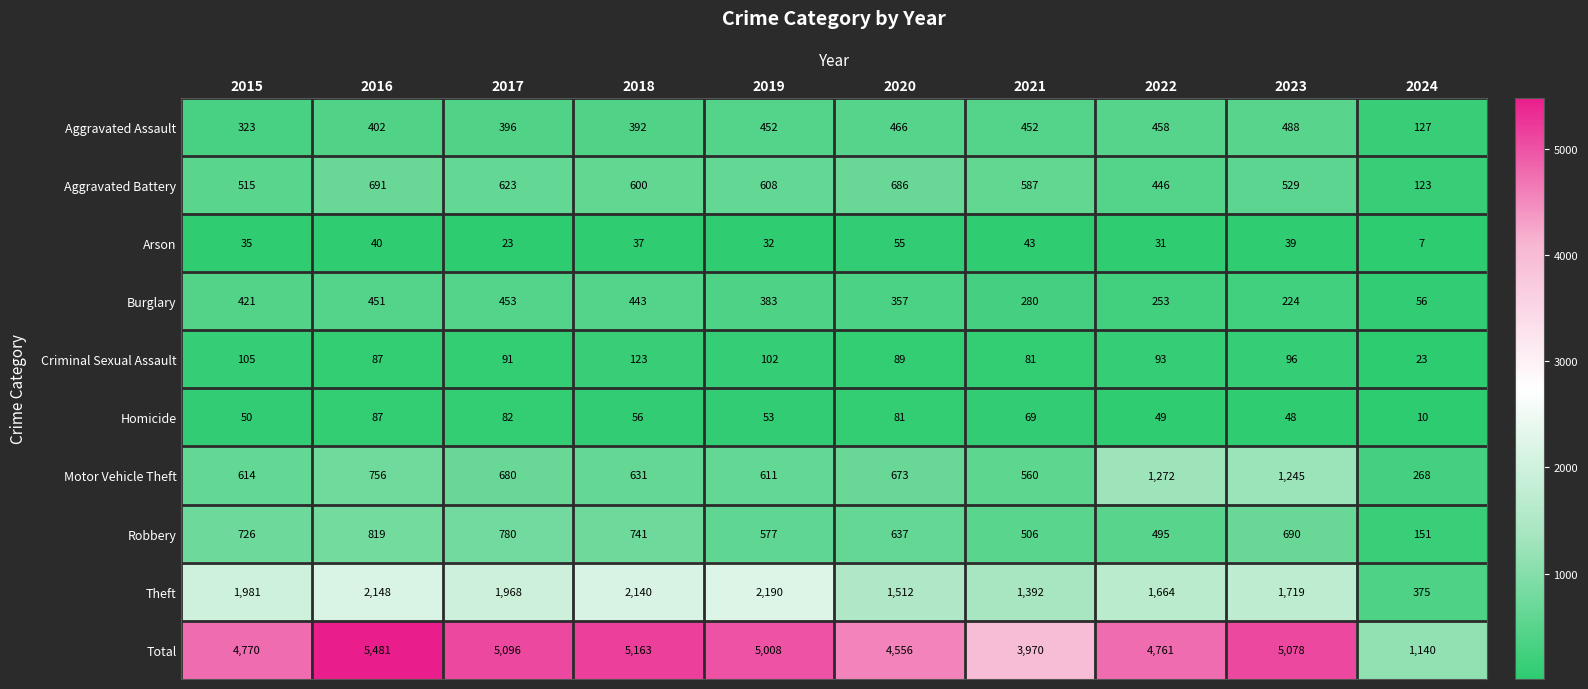

Which series changed the most between 2016 and 2017?

Total